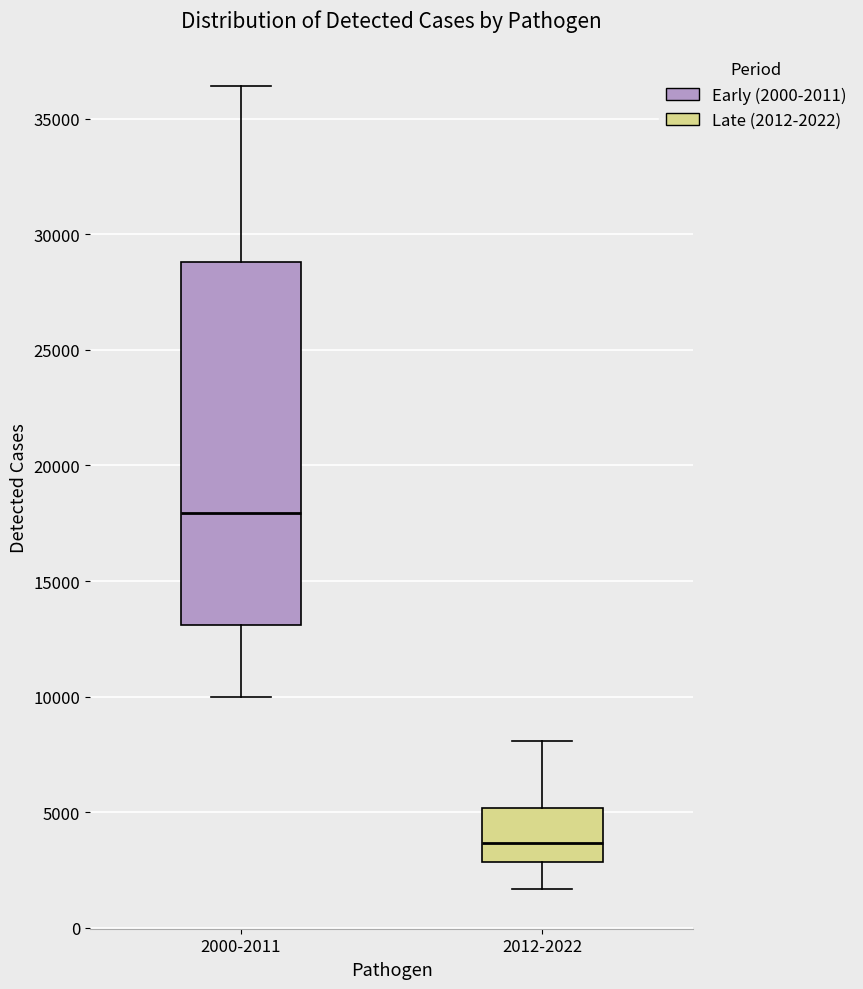

Where does the upper whisker of the box for 2012-2022 end on the y-axis? The values are not printed on the chart, so give them approximately, as read against the axis.

8000